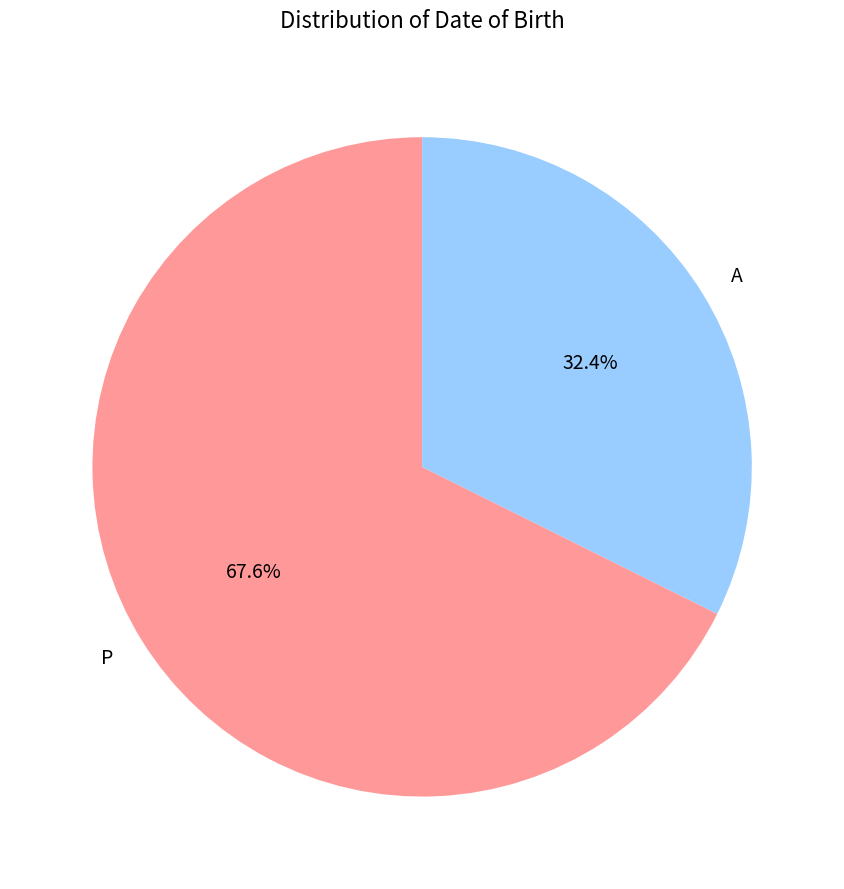

To the nearest percent, what percentage of the pie is P?

68%